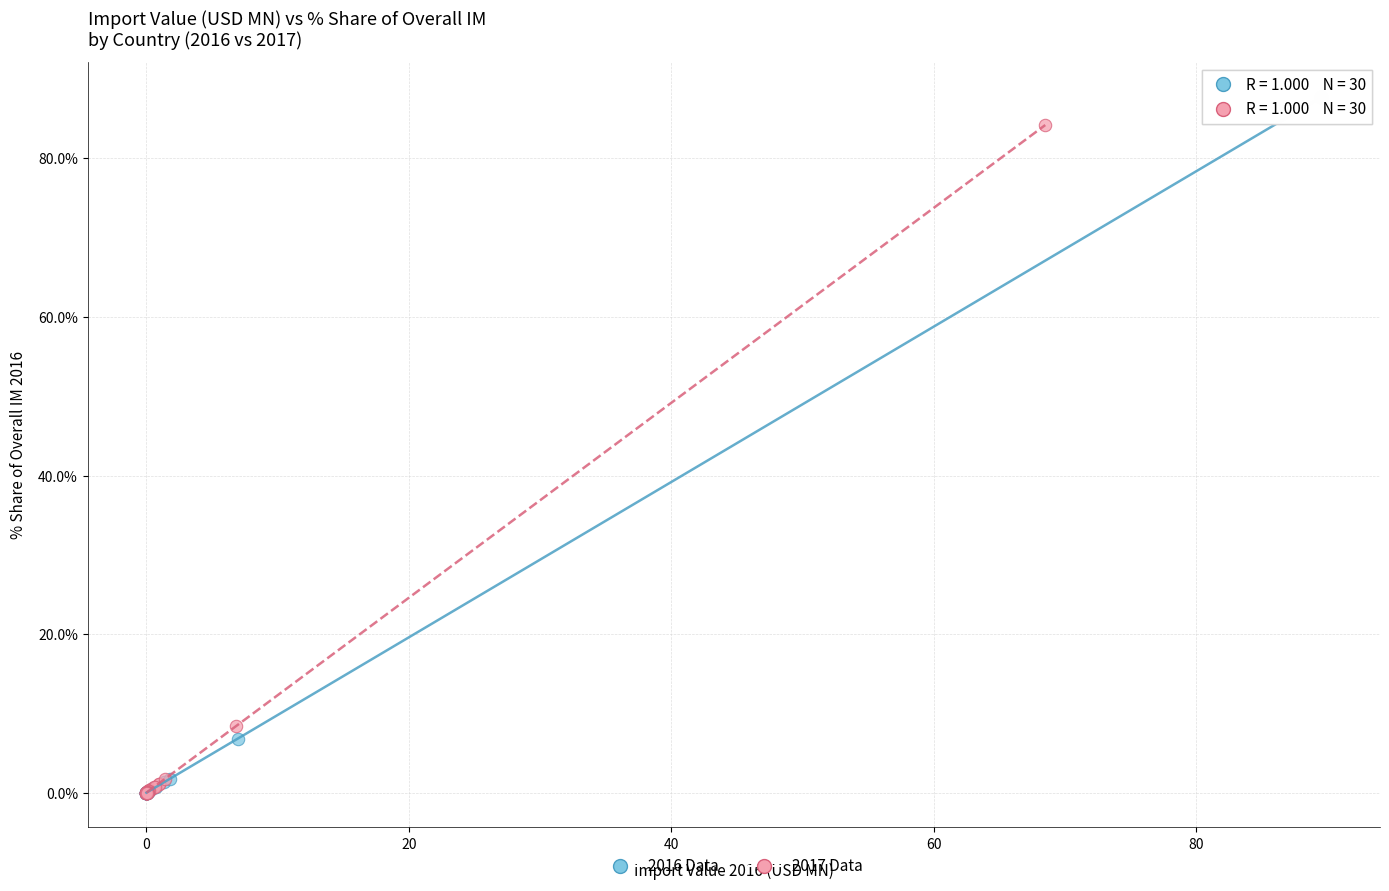

Which series has the largest Y range (max minus min)?

2016 Data